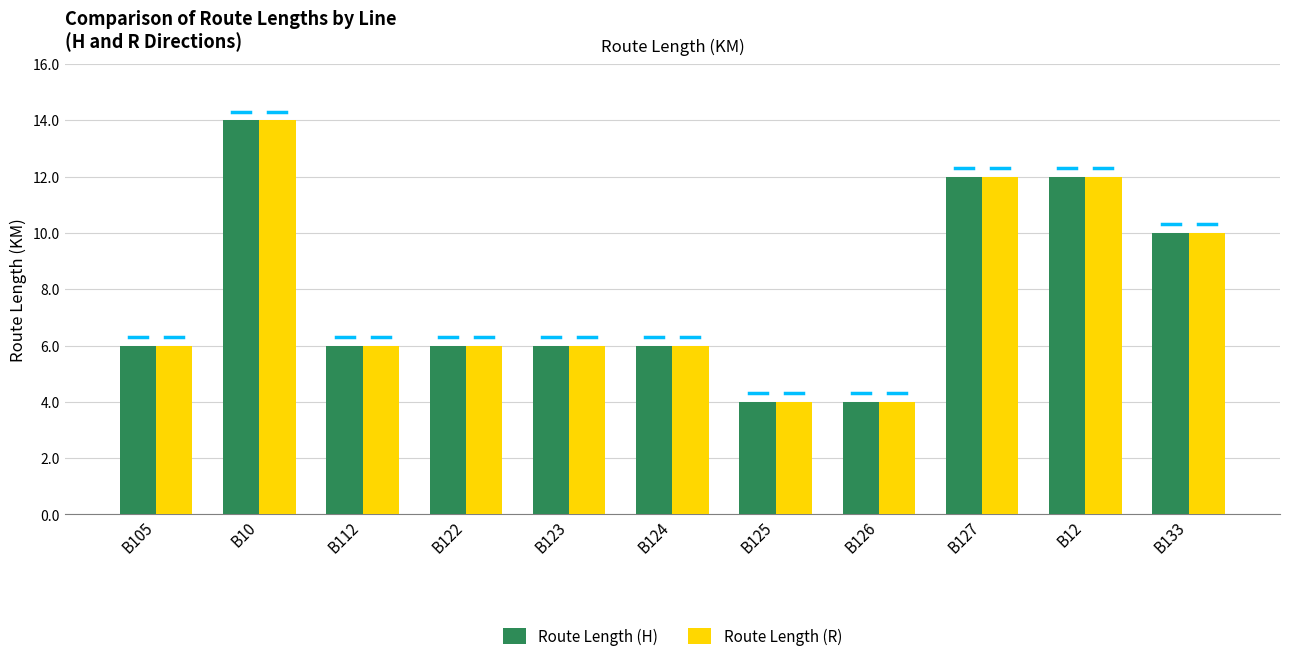

What is the total value across all series at B123?

12